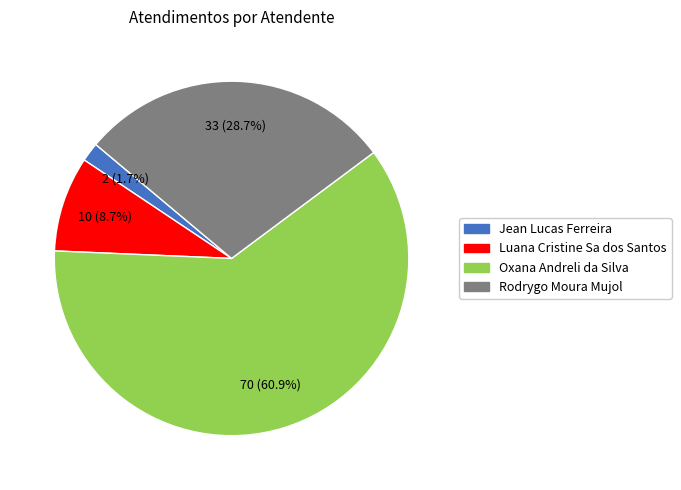

Rank the categories by value from highest to lowest.

Oxana Andreli da Silva, Rodrygo Moura Mujol, Luana Cristine Sa dos Santos, Jean Lucas Ferreira